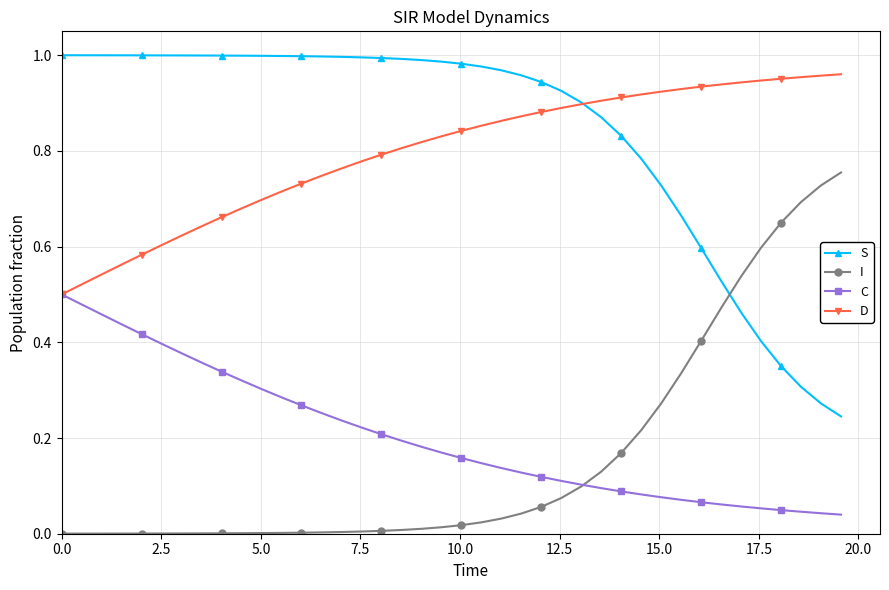

True or false: S and I cross at least once.

True